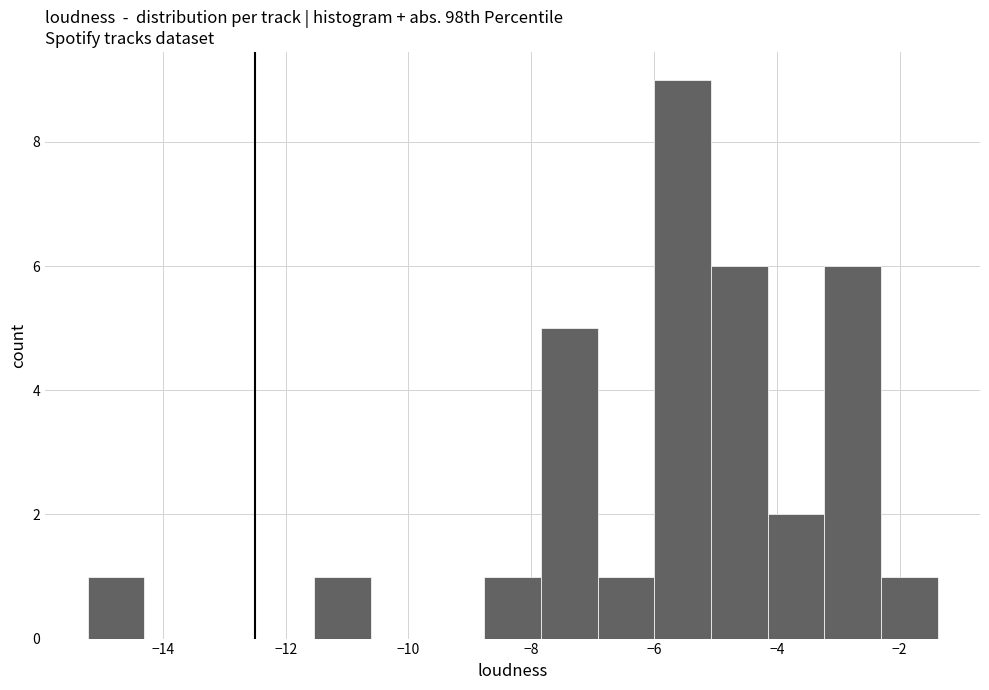

Over which range of the x-axis is the bar tallest?

-6.0 to -5.0